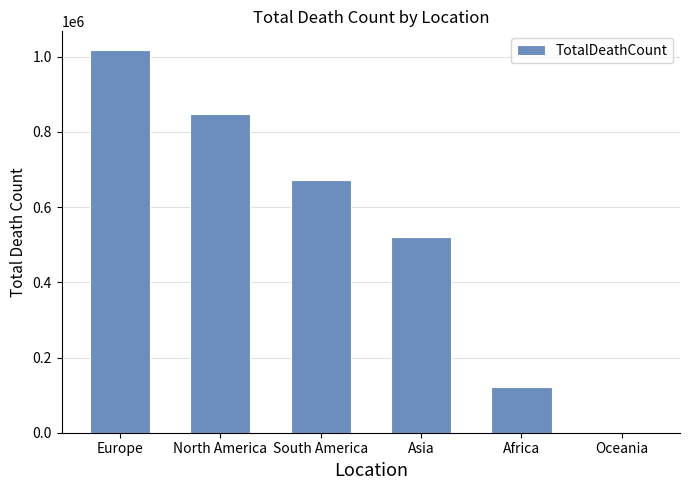

What is the sum of all values?

3180206